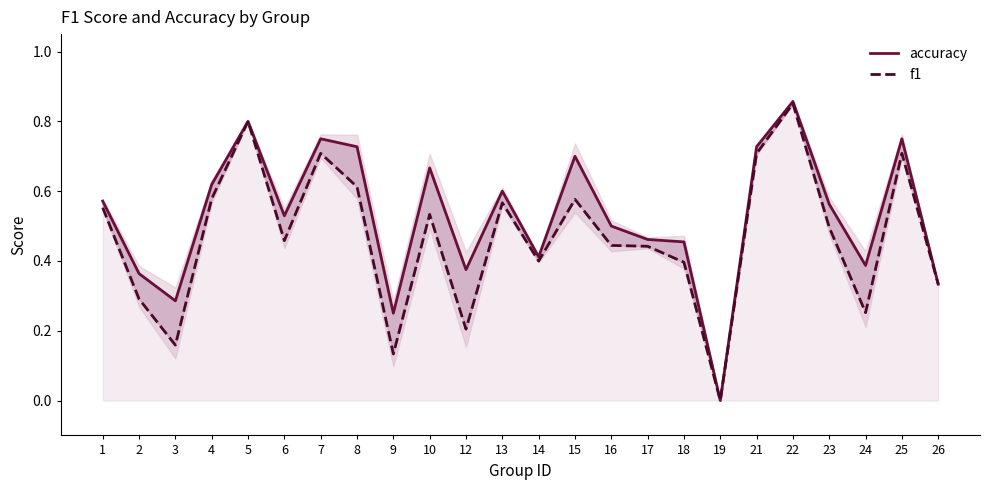

What is the sum of all f1 values?

11.2